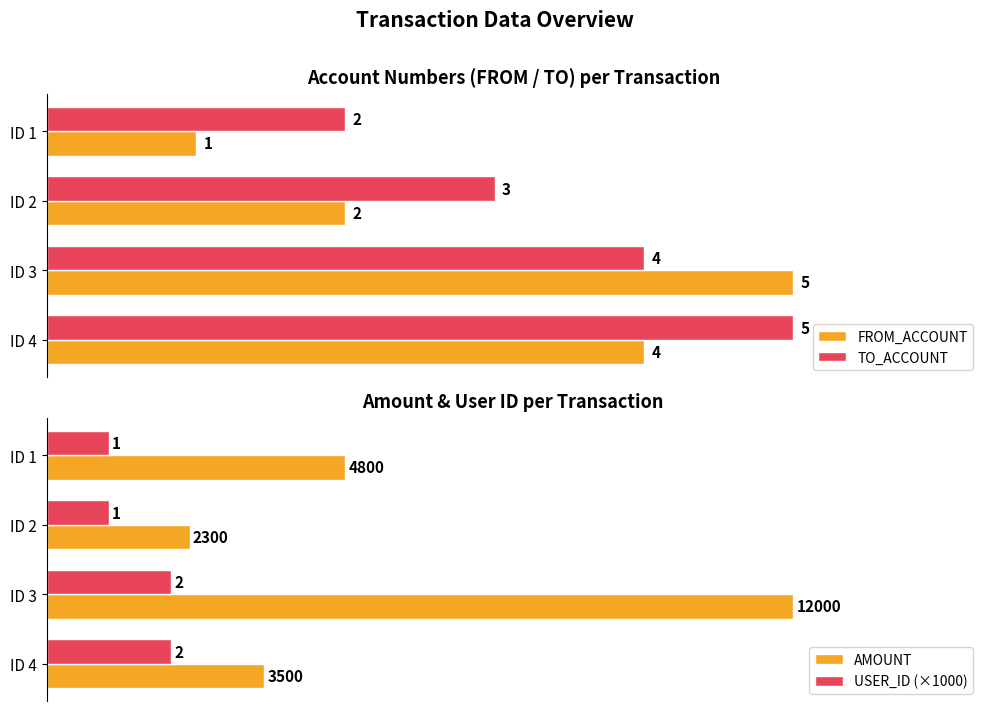

Where is FROM_ACCOUNT nearest to the value 3?

ID 2